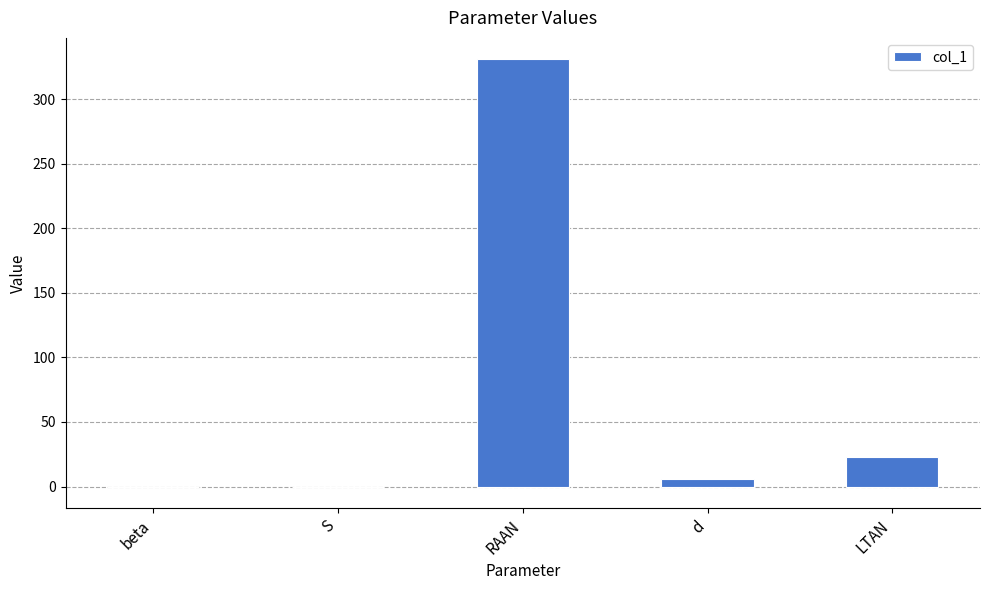

Which has a higher value, LTAN or beta?

LTAN